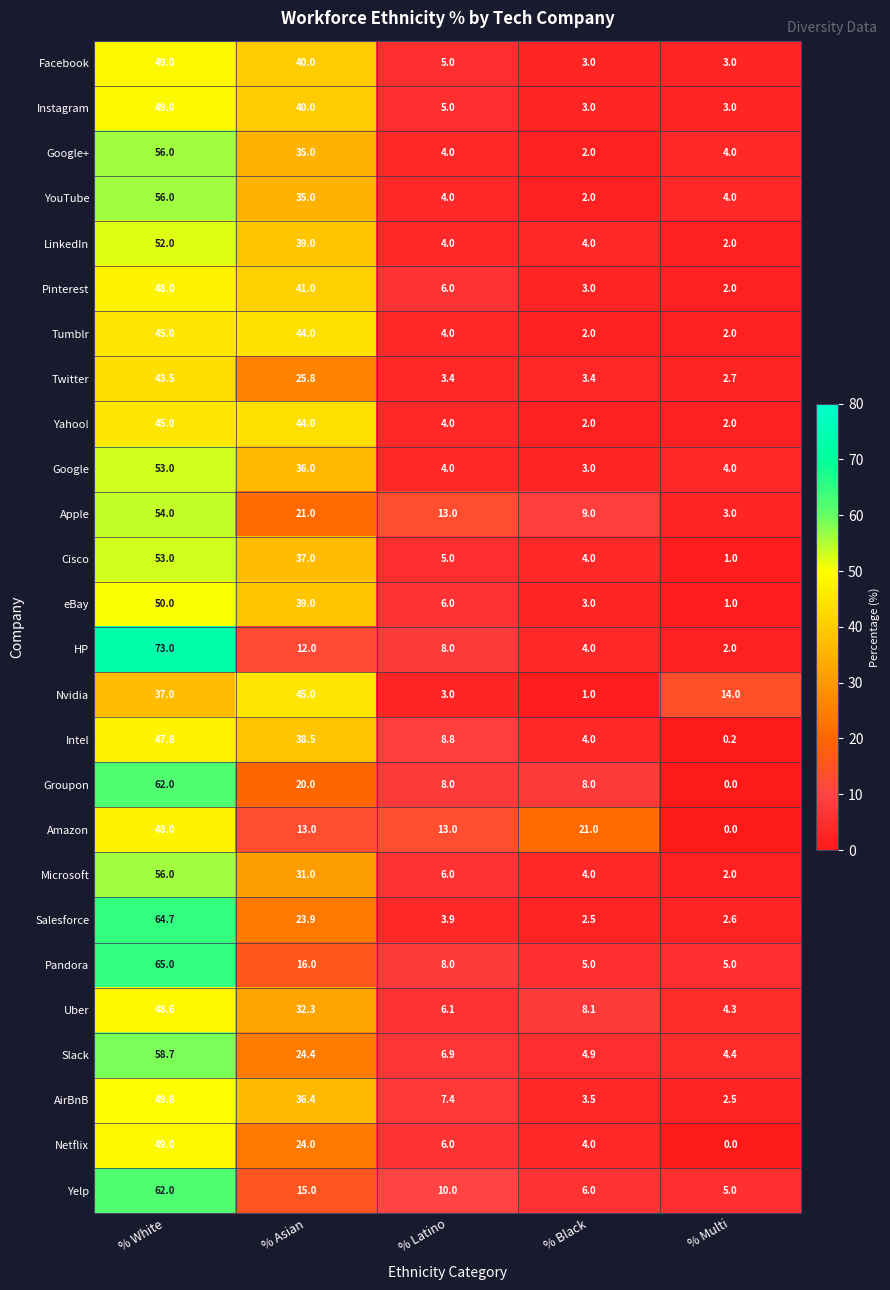

Which series has the widest spread of values?

HP